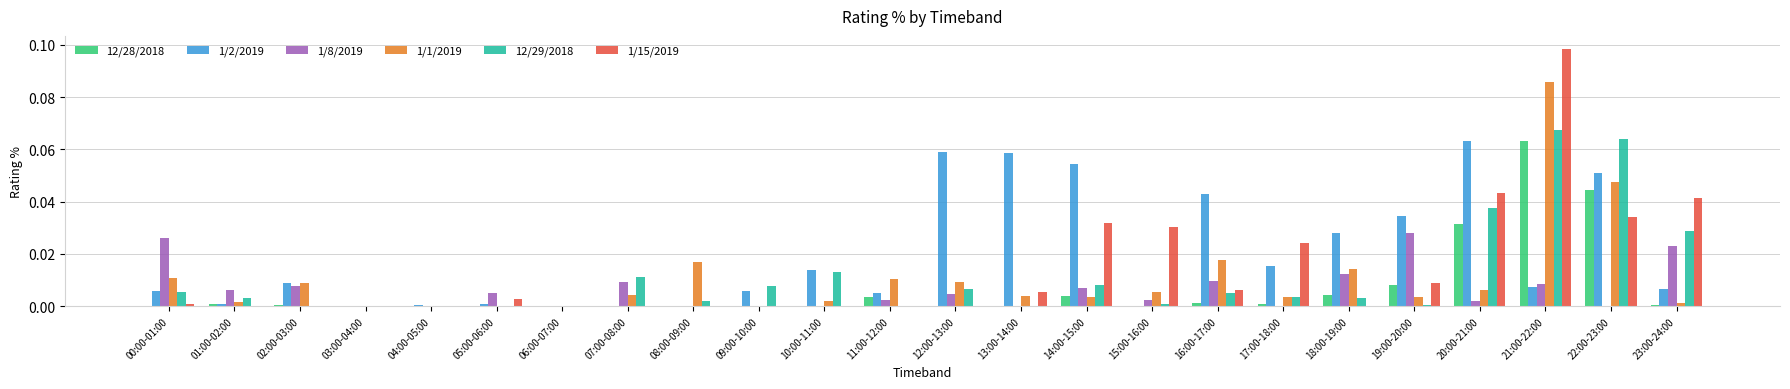

How many groups of bars are there?

24